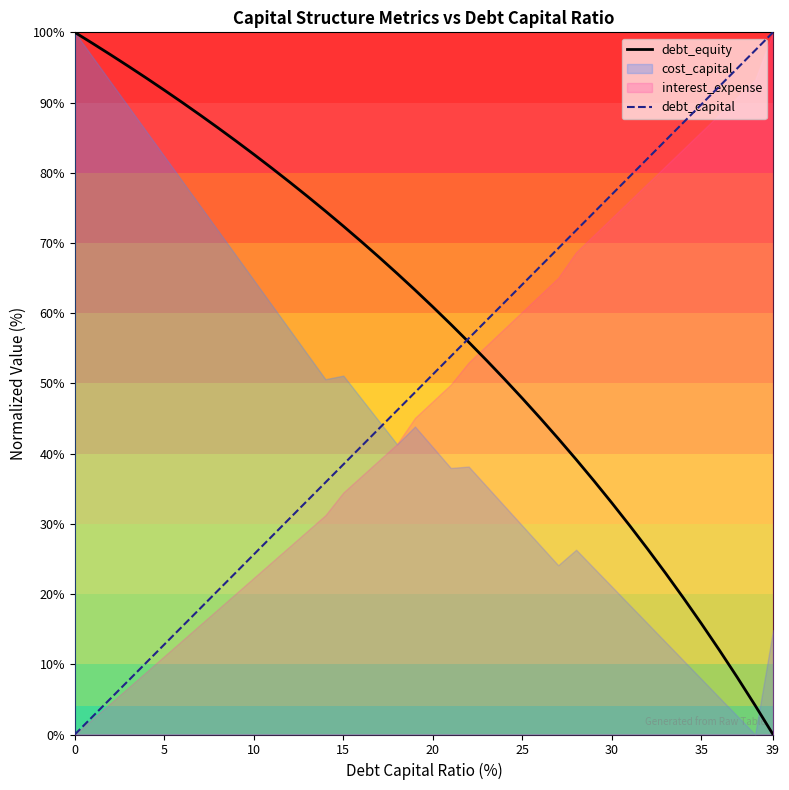

Which series has the largest total across all categories?

debt_equity